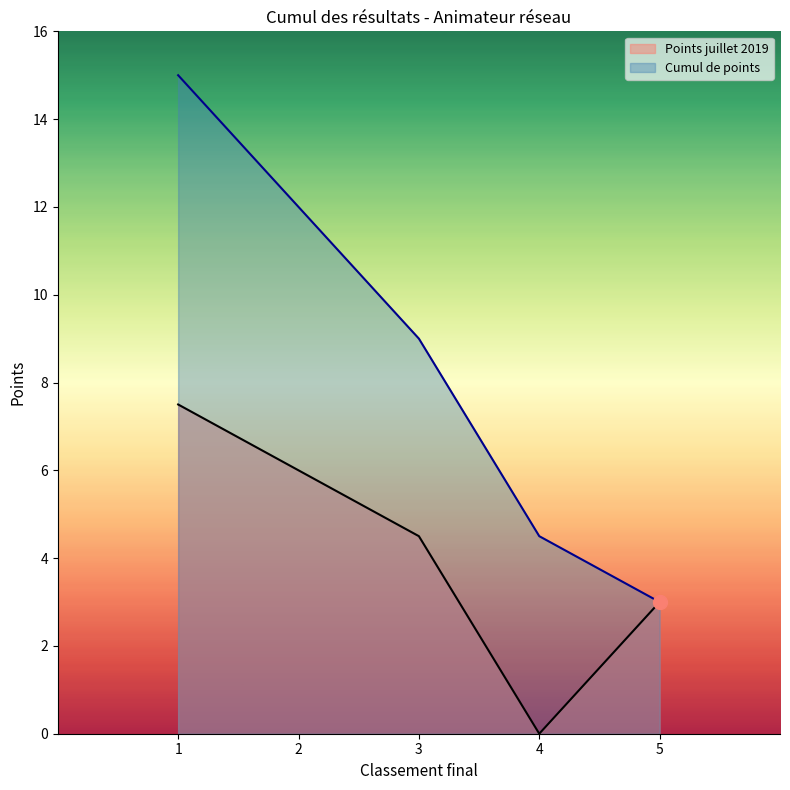

True or false: Cumul de points and Points juillet 2019 intersect in this chart.

False